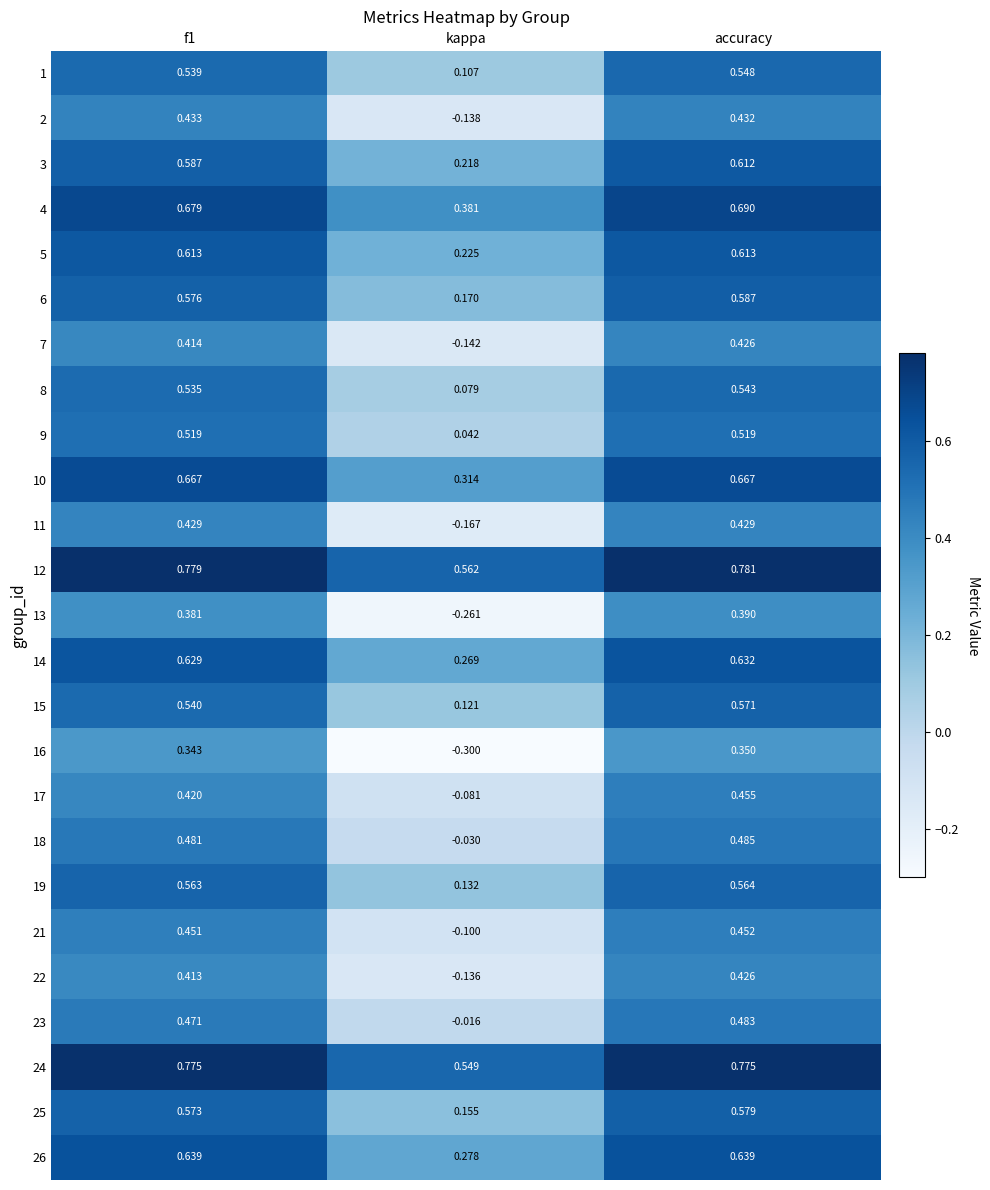

At which category is the sum across all series the highest?

accuracy